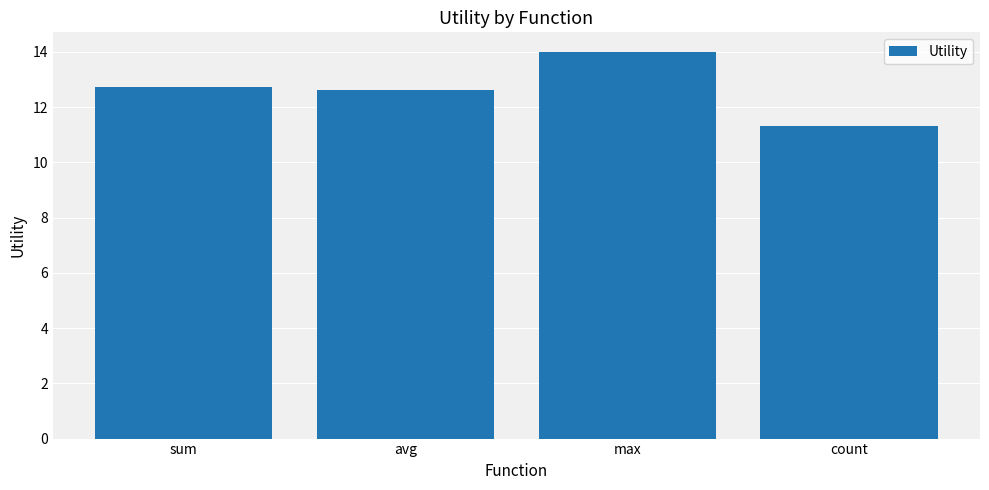

What is the sum of the values at sum and max?

26.7